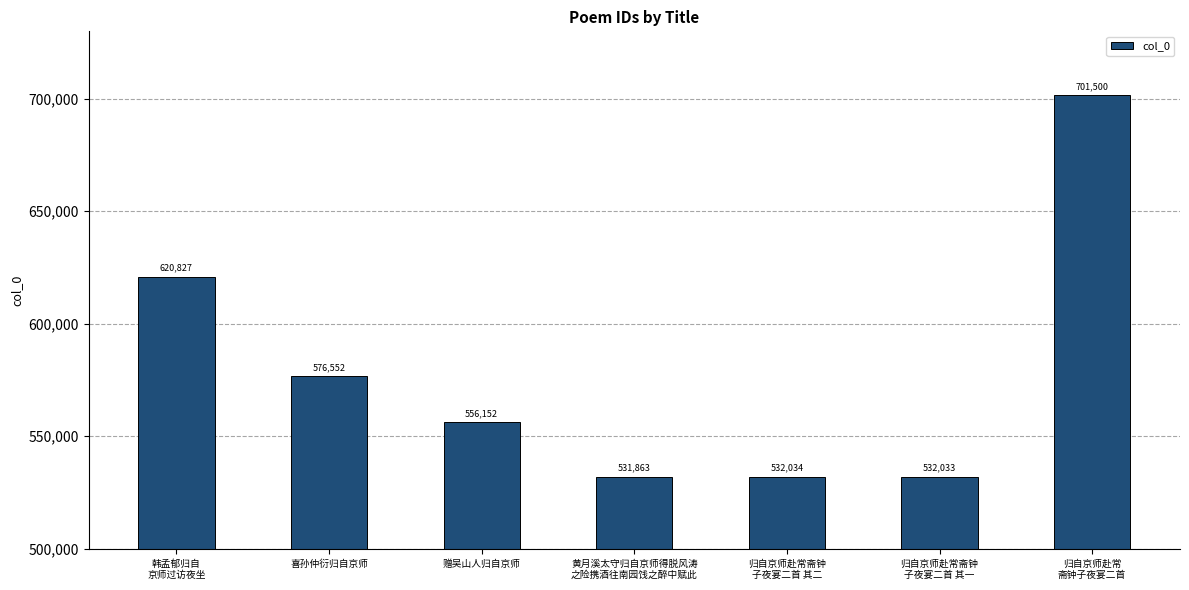

What position from the right is 黄月溪太守归自京师得脱风涛
之险携酒往南园饯之醉中赋此?

4